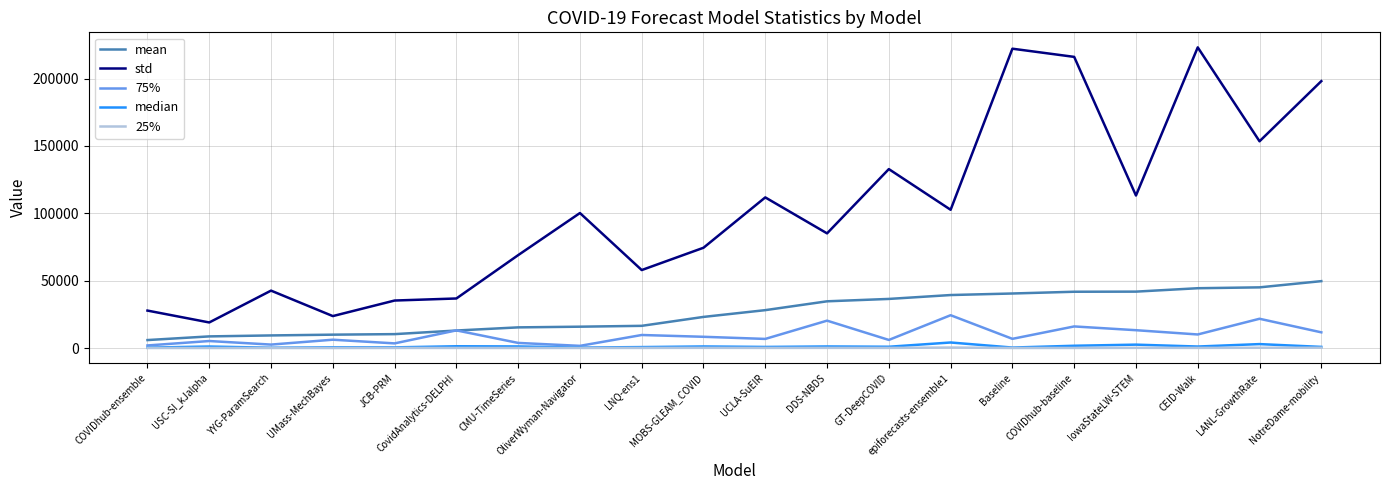

Which series has the largest total across all categories?

std